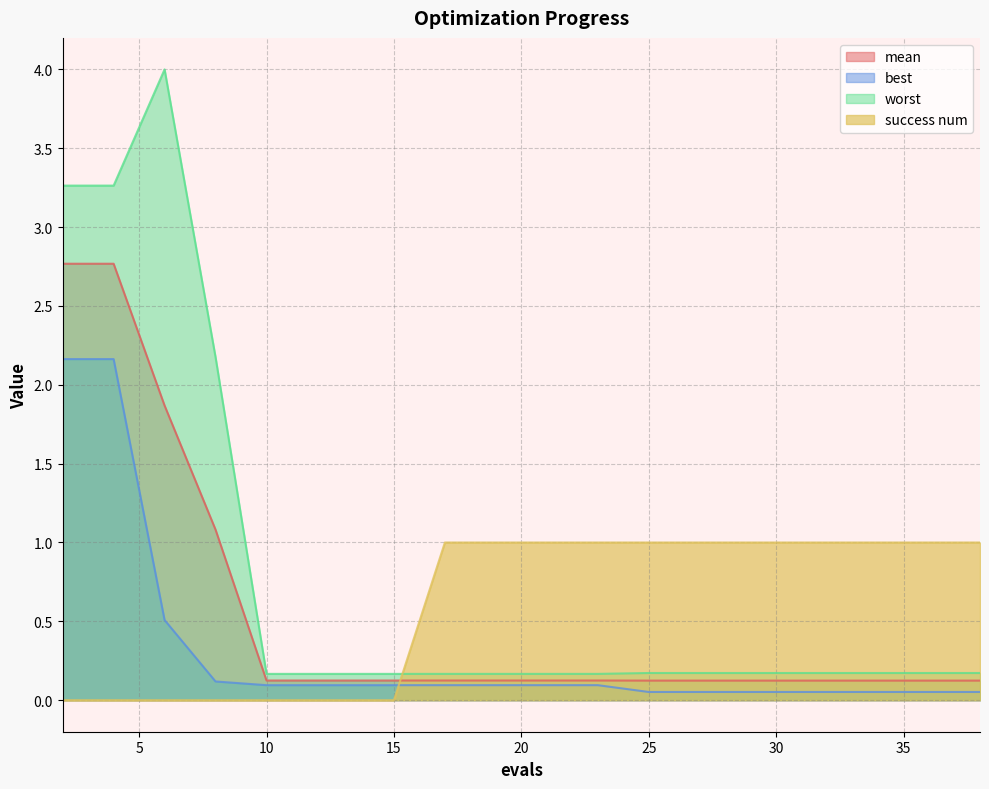

The value of worst at 19 is 0.2. True or false?

True